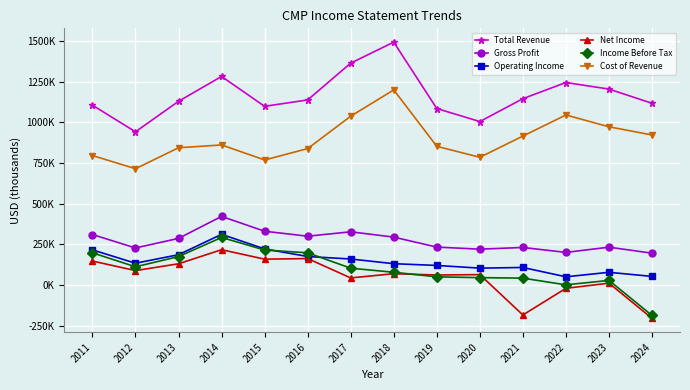

What is the total value across all series at 2014?

3384200